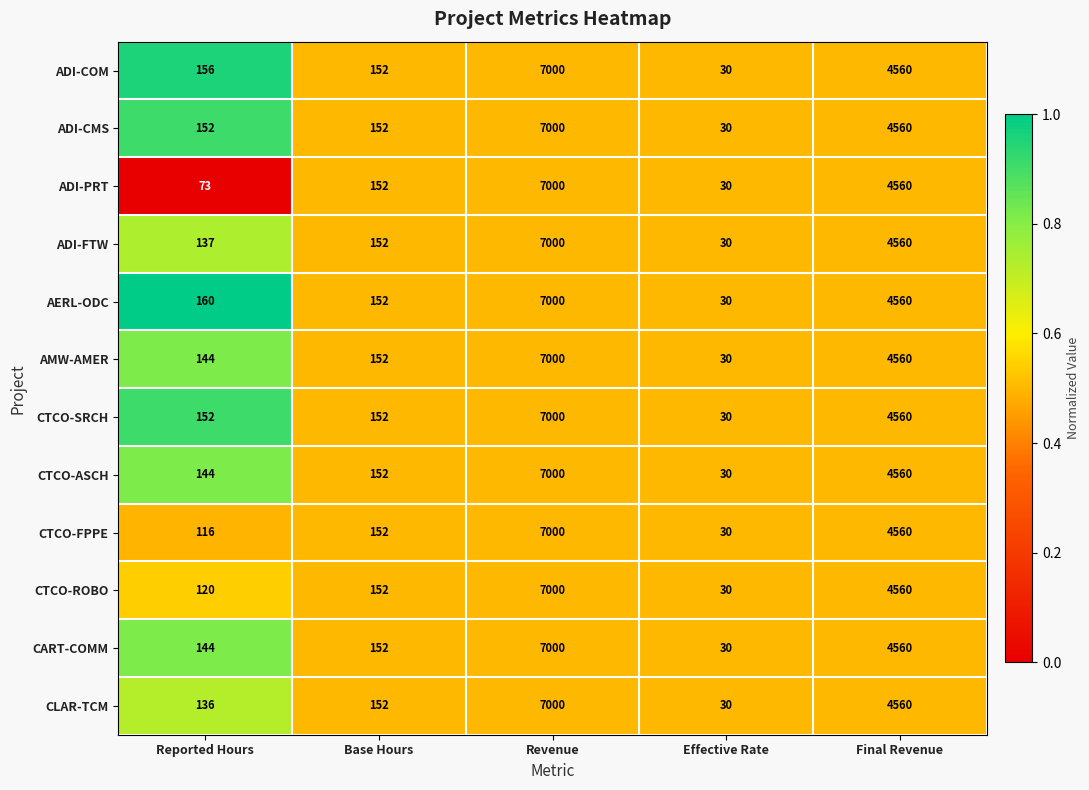

Which series changed the most between Reported Hours and Revenue?

ADI-PRT